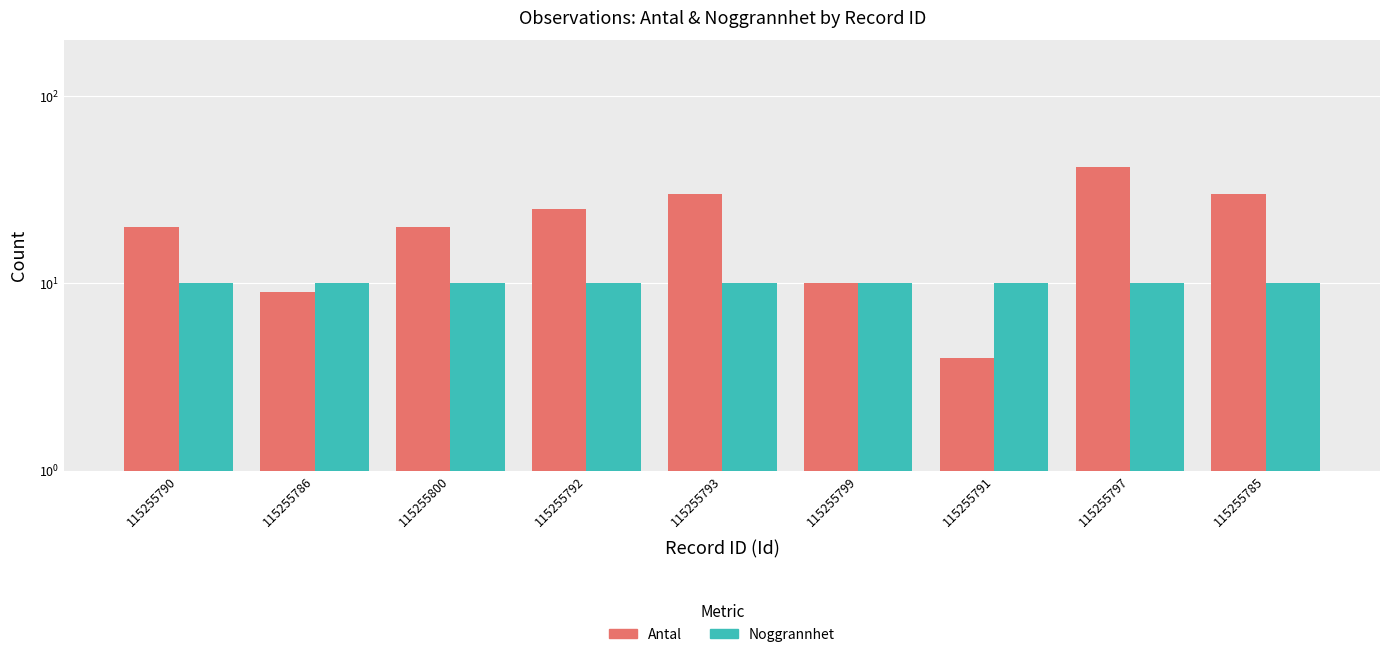

Rank the series by their maximum value, from highest to lowest.

Antal, Noggrannhet